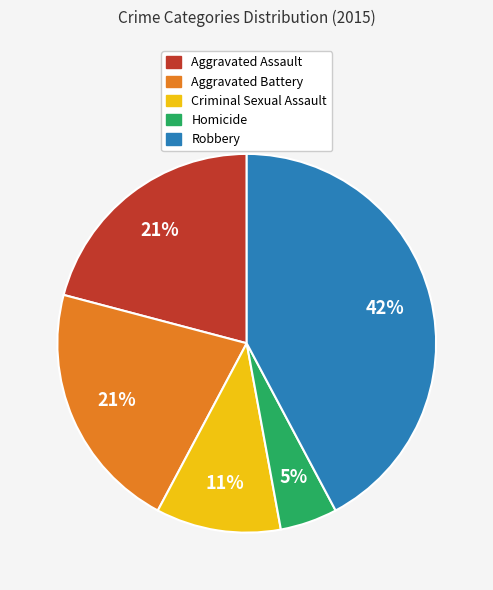

True or false: Criminal Sexual Assault accounts for 11% of the total.

True